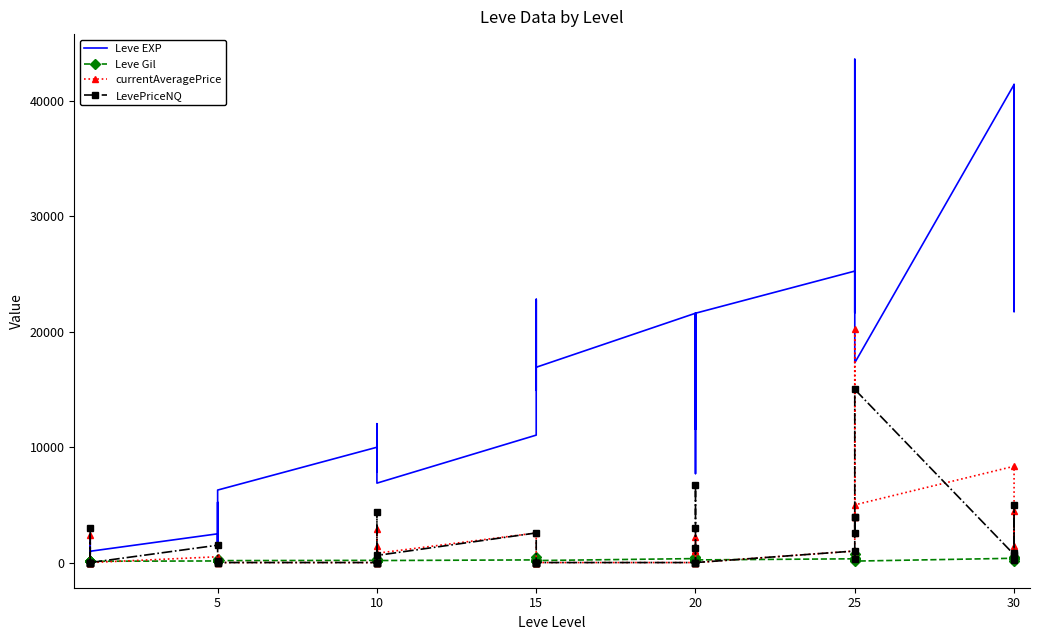

What is the value of the currentAveragePrice point at the 28th from the left?

2233.3